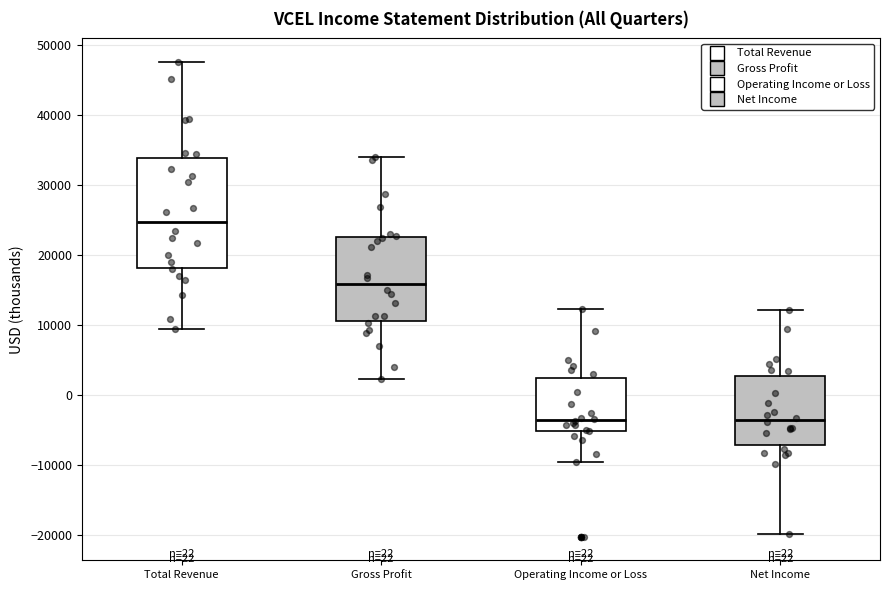

Reading left to right, transcribe this box plot: for each box, give where its median line is, the range the box spans, and where its two whiskers end, as read against the y-axis. The values are not printed on the chart, so give them approximately, as read against the axis.

Total Revenue: median 25000, box 18000 to 34000, whiskers 9000 to 48000
Gross Profit: median 16000, box 11000 to 23000, whiskers 2000 to 34000
Operating Income or Loss: median -4000, box -5000 to 2000, whiskers -10000 to 12000
Net Income: median -4000, box -7000 to 3000, whiskers -20000 to 12000